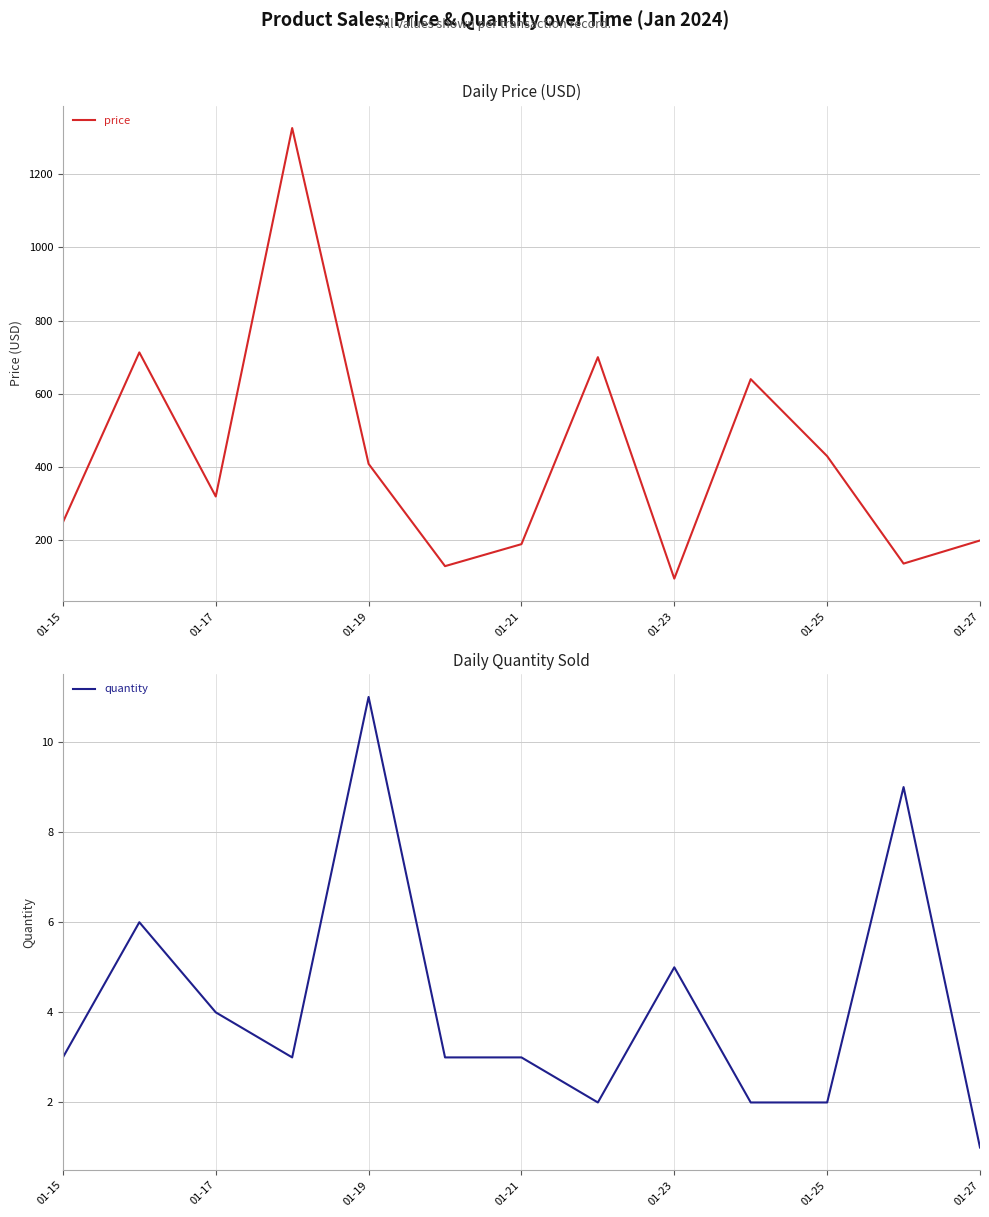

What is the value of the quantity point at the 7th from the left?

3.0